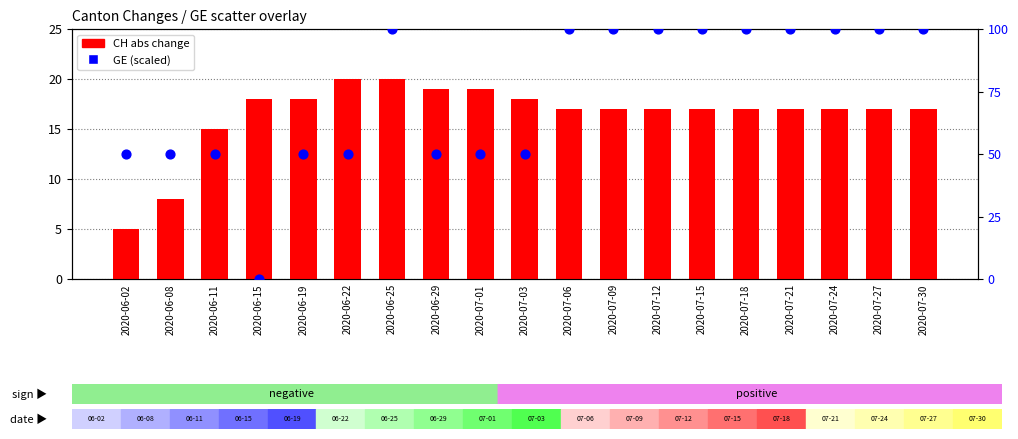

What is the total value across all series at 2020-06-29?

69